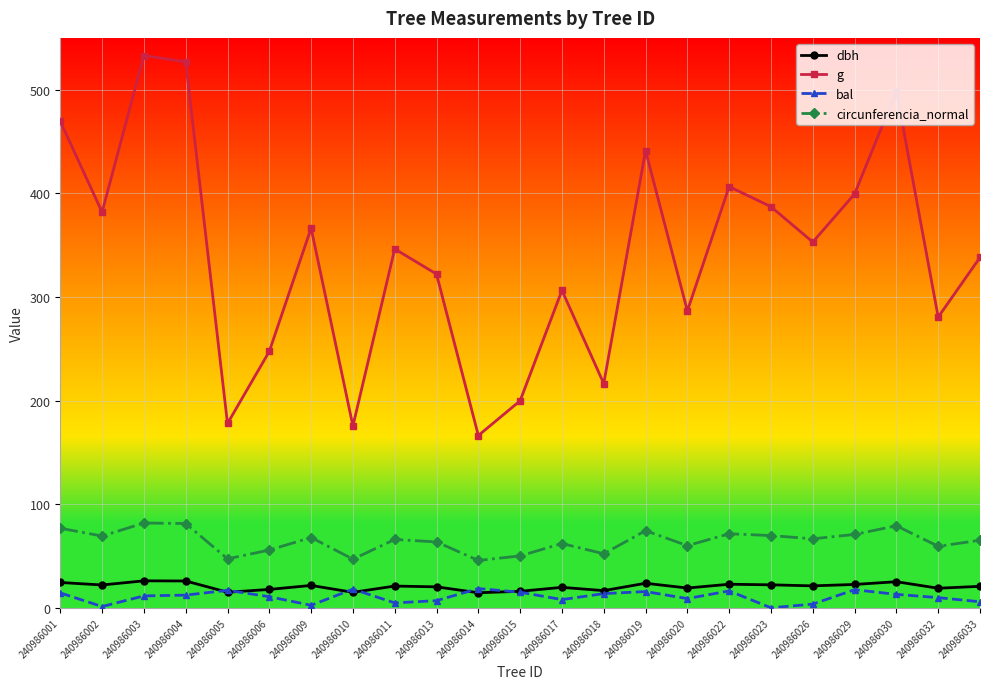

How many lines are shown in the chart?

4